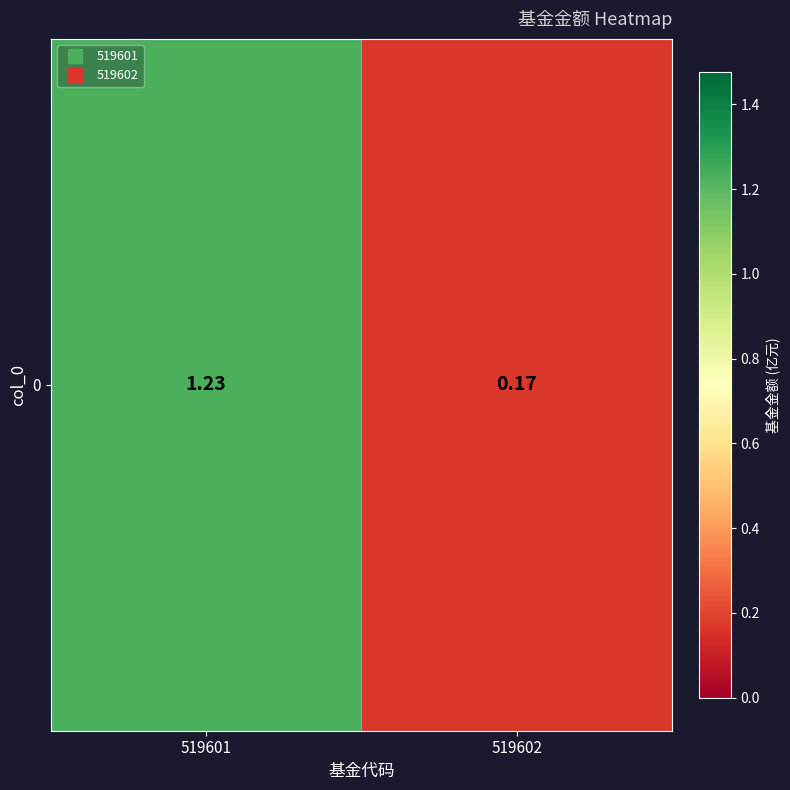

Which has a higher value, 519601 or 519602?

519601